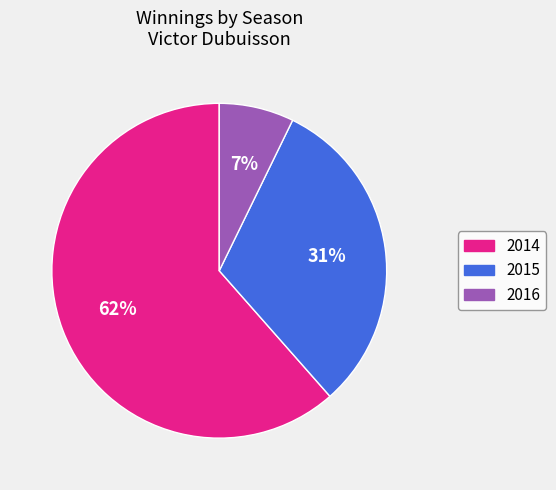

Is there any slice that represents more than half of the pie?

Yes